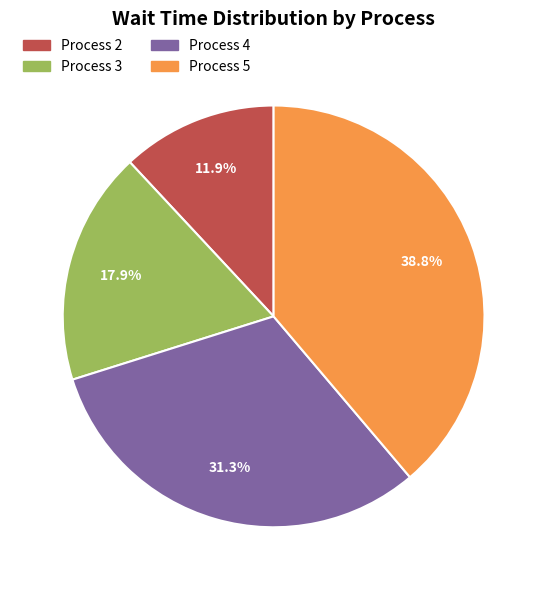

Which has a higher value, Process 4 or Process 3?

Process 4